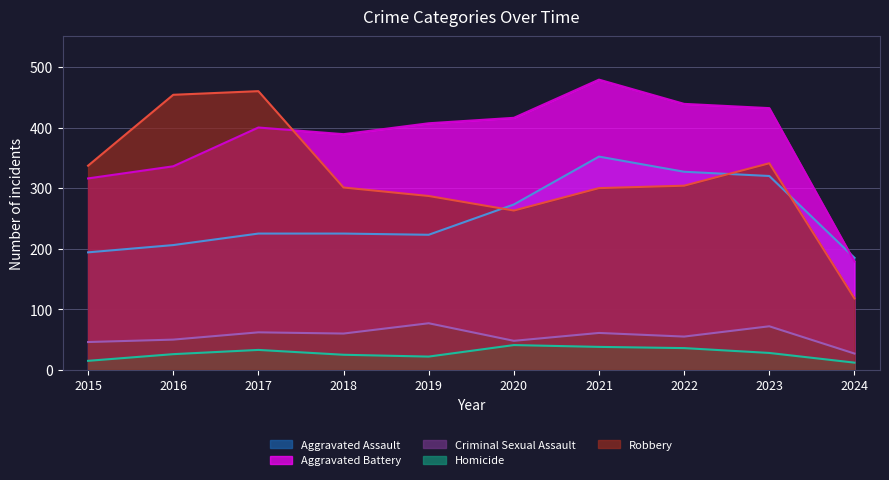

At which label is Homicide closest to 26?

2016